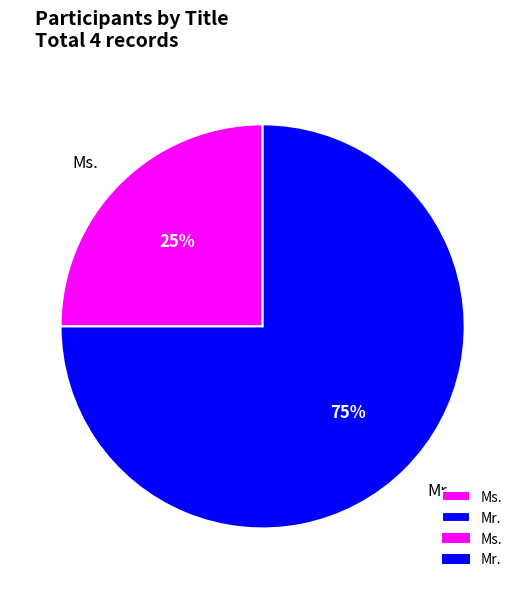

Is the sum of Ms. and Mr. greater than half?

Yes